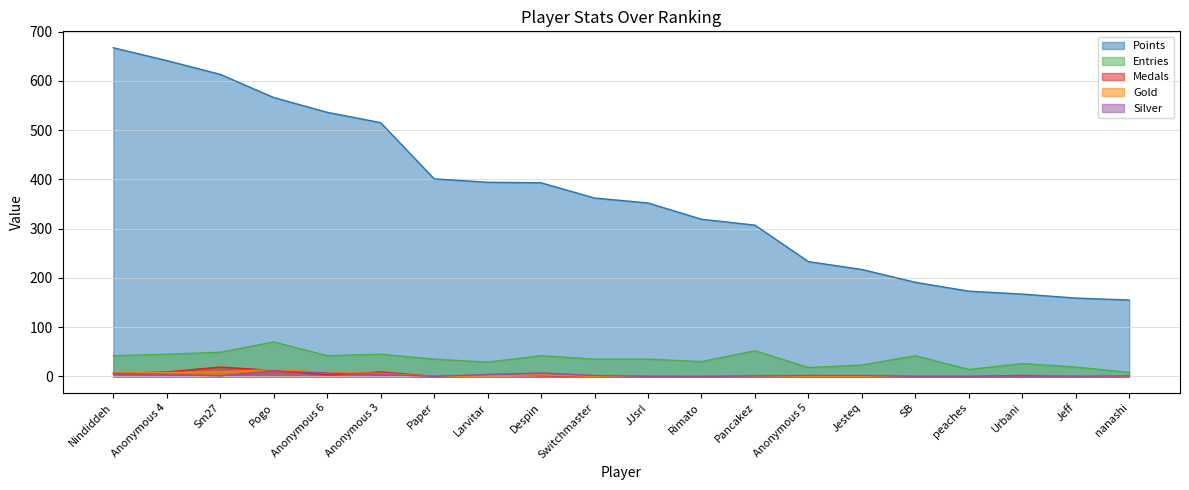

Reading left to right, list all the values displayed in this chart.

Points: 667	641	613	566	536	515	401	394	393	362	352	319	307	233	217	191	173	167	159	155
Entries: 42	45	49	70	42	45	35	29	42	35	35	30	52	18	23	42	14	26	19	8
Medals: 6	9	19	12	3	9	0	2	1	0	0	0	1	0	0	0	0	2	1	1
Gold: 7	8	9	14	8	6	0	1	3	0	0	1	1	0	0	0	0	0	1	1
Silver: 6	4	1	11	7	4	0	4	7	2	0	0	1	2	2	0	0	0	0	1